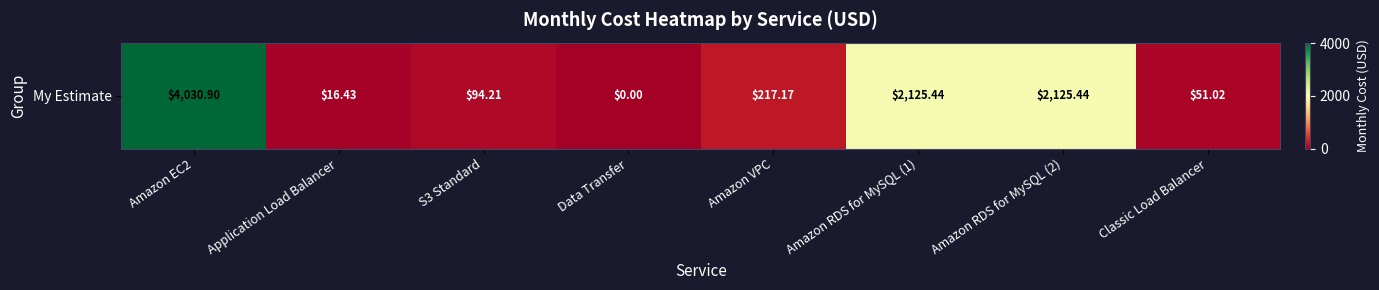

Reading left to right, transcribe all the data shown in this chart.

Amazon EC2=4030.9	Application Load Balancer=16.4	S3 Standard=94.2	Data Transfer=0.0	Amazon VPC=217.2	Amazon RDS for MySQL (1)=2125.4	Amazon RDS for MySQL (2)=2125.4	Classic Load Balancer=51.0